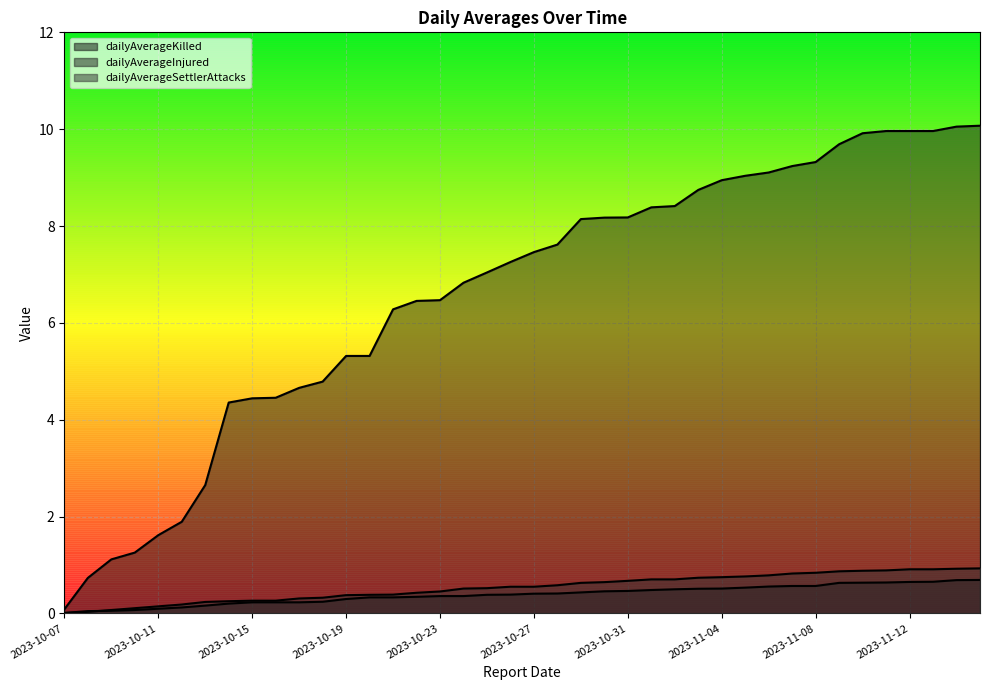

Rank the categories by dailyAverageSettlerAttacks value from highest to lowest.

2023-11-15, 2023-11-14, 2023-11-12, 2023-11-13, 2023-11-11, 2023-11-10, 2023-11-09, 2023-11-08, 2023-11-07, 2023-11-06, 2023-11-05, 2023-11-04, 2023-11-03, 2023-11-01, 2023-11-02, 2023-10-31, 2023-10-30, 2023-10-29, 2023-10-28, 2023-10-26, 2023-10-27, 2023-10-25, 2023-10-24, 2023-10-23, 2023-10-22, 2023-10-21, 2023-10-20, 2023-10-19, 2023-10-18, 2023-10-17, 2023-10-15, 2023-10-16, 2023-10-14, 2023-10-13, 2023-10-12, 2023-10-11, 2023-10-10, 2023-10-09, 2023-10-08, 2023-10-07